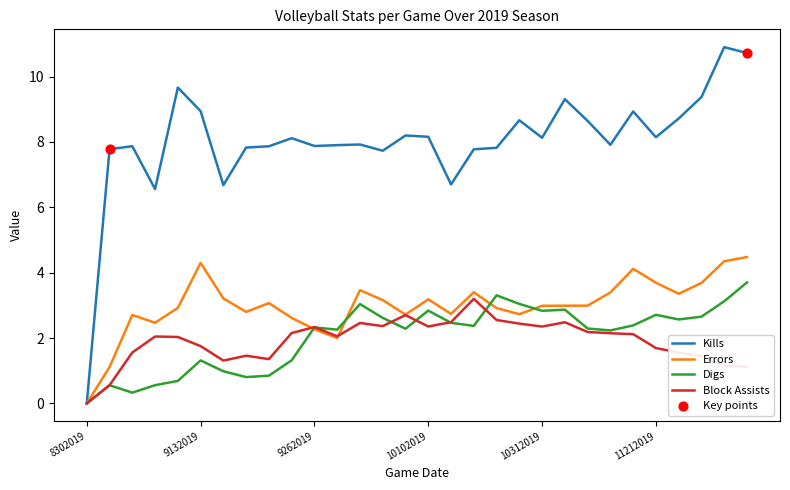

At how many categories does at least one series exceed 8?

15